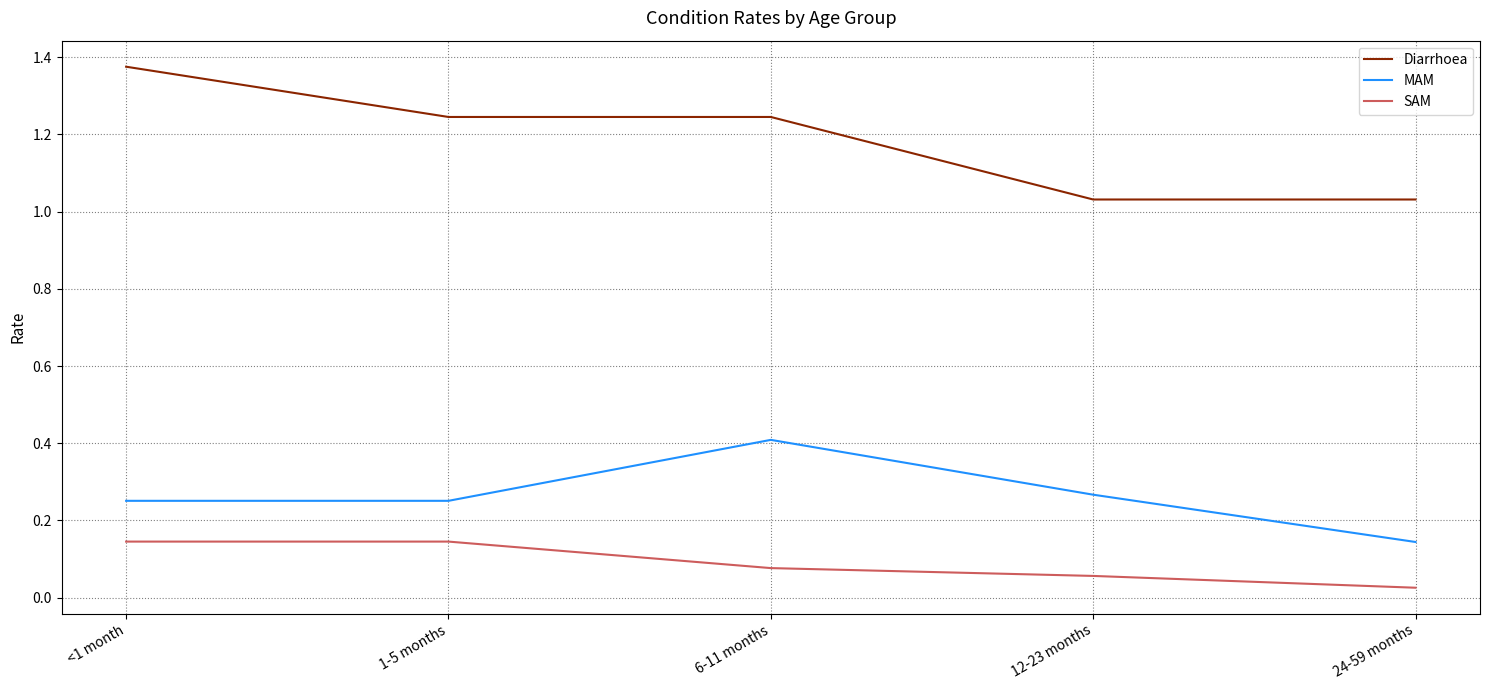

Which category has the highest value across all series?

<1 month